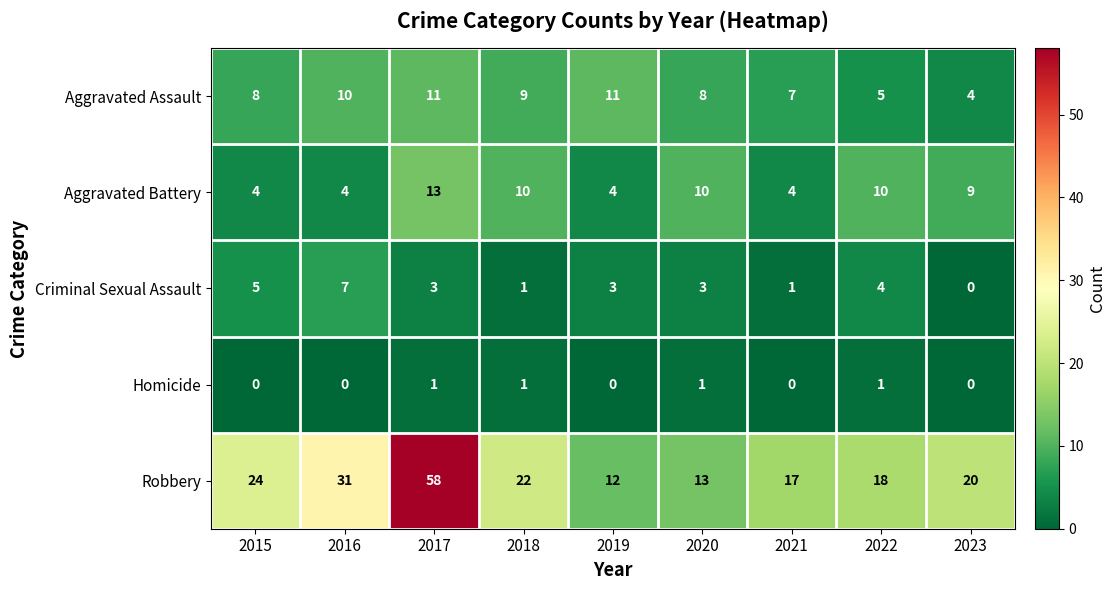

What is the maximum value shown in the chart?

58